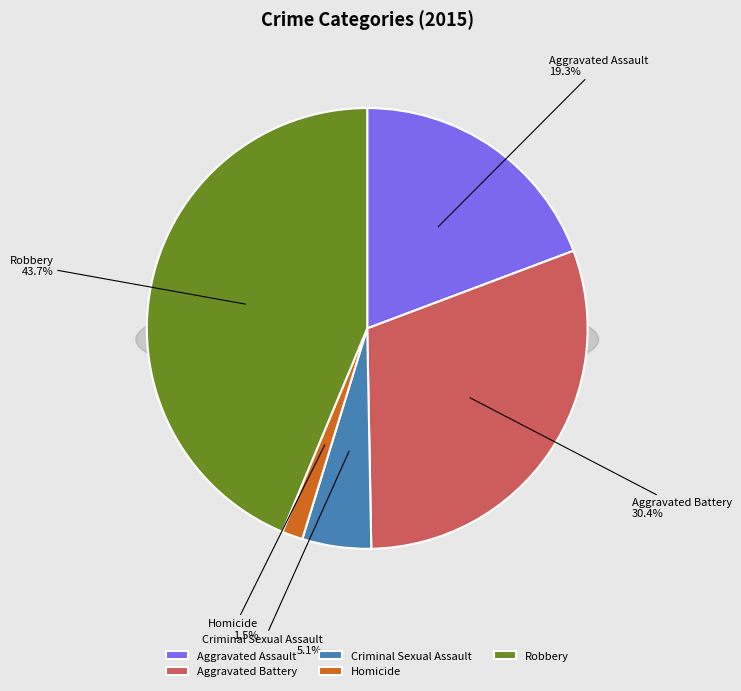

The Homicide slice represents 1% of the pie. True or false?

False